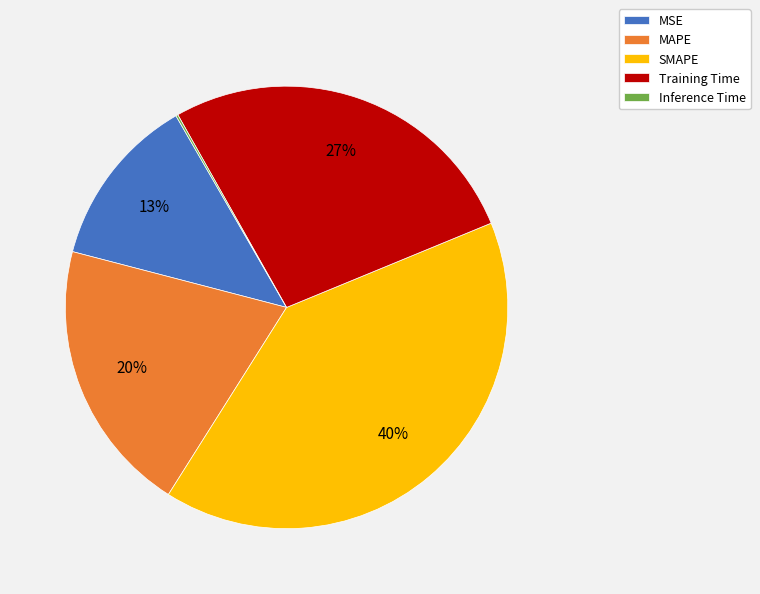

To the nearest percent, what portion does SMAPE represent?

40%